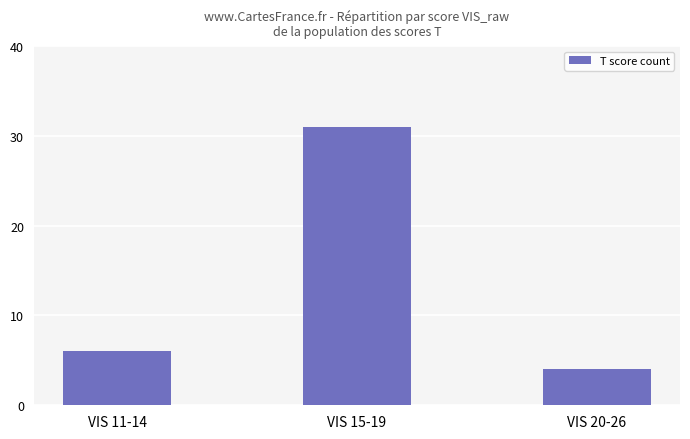

Are the bars grouped side by side (vs. stacked)?

No